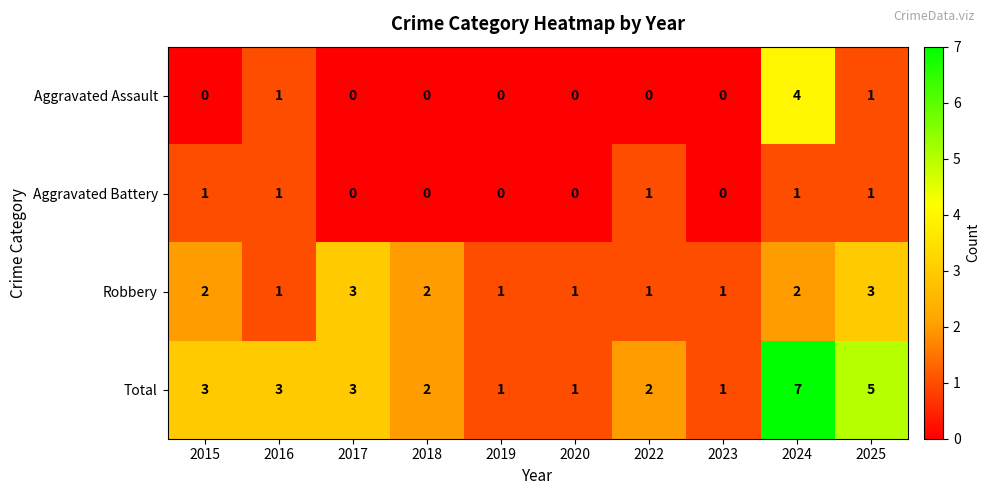

The value of Total at 2020 is 1. True or false?

True